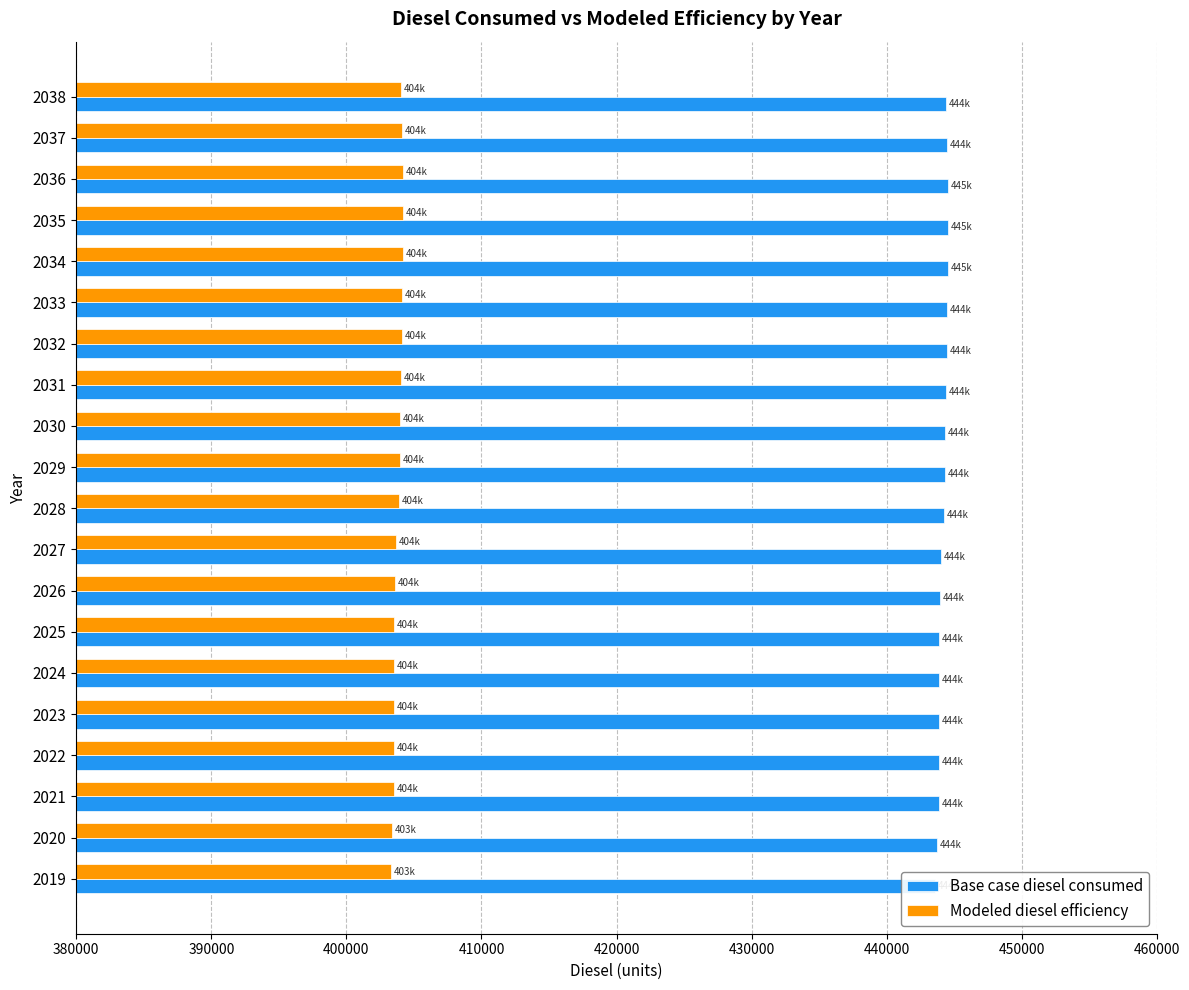

How many series are shown in this chart?

2